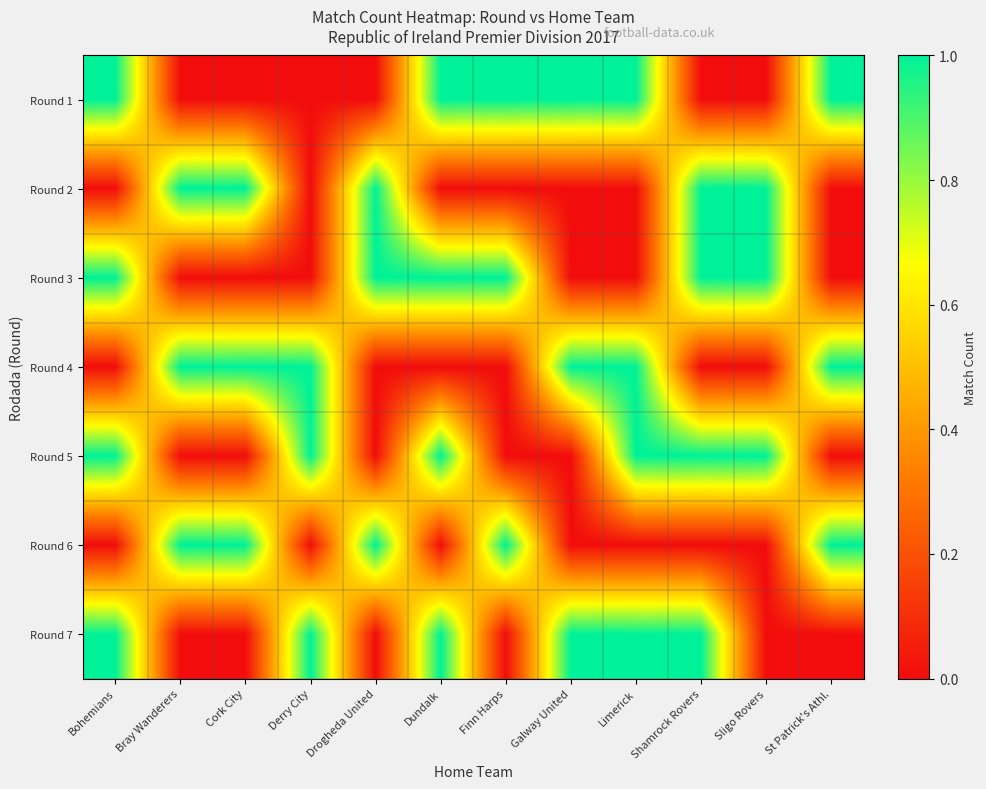

Between Drogheda United and Derry City, which is larger?

Drogheda United